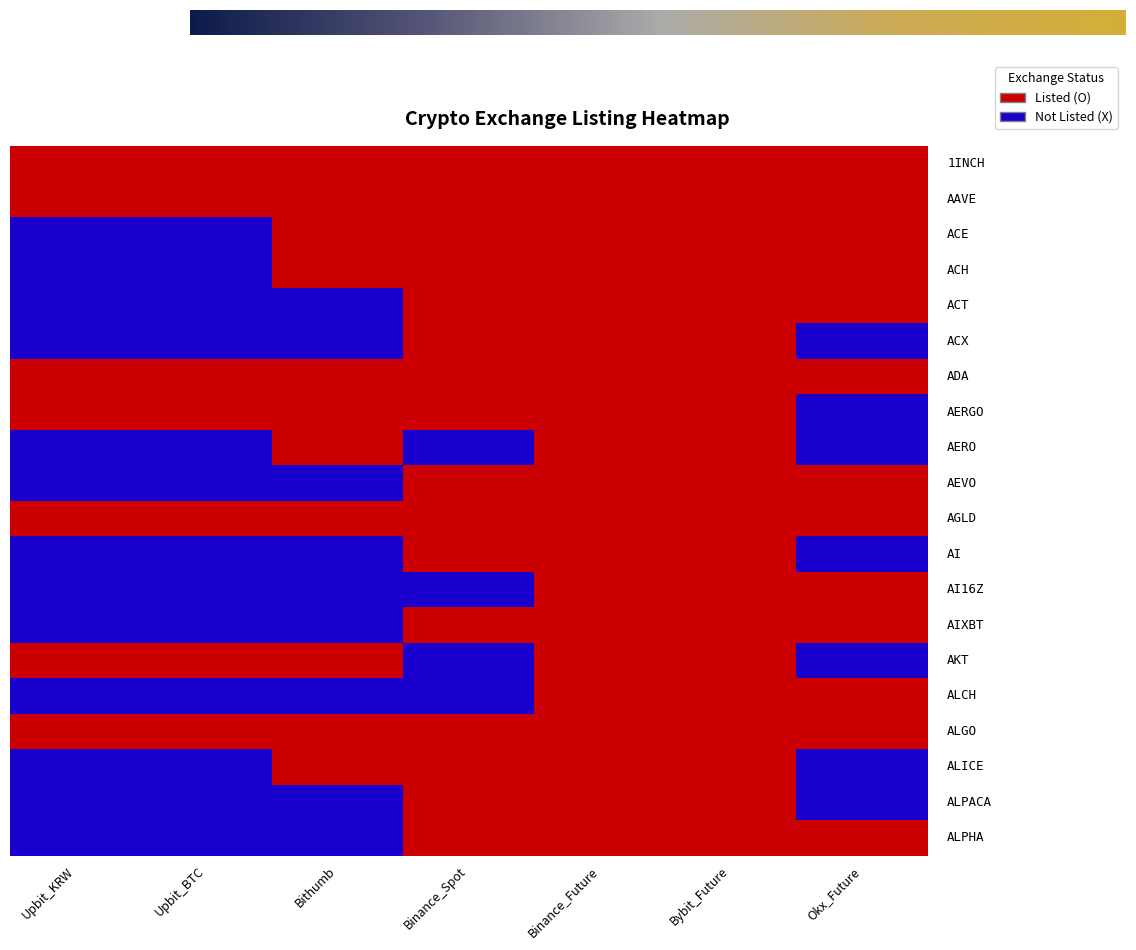

At which category does the chart reach its minimum across all series?

Upbit_KRW